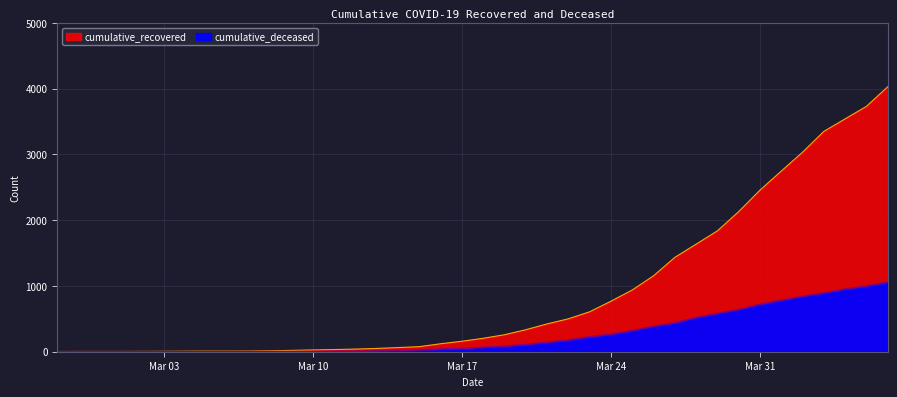

True or false: cumulative_recovered and cumulative_deceased intersect in this chart.

False